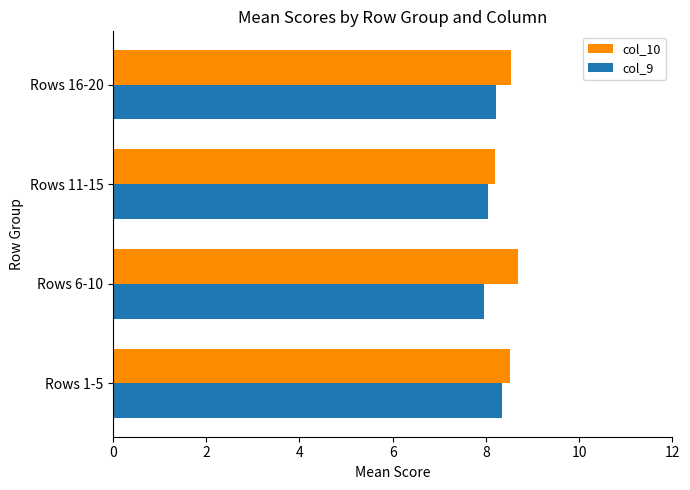

Count the col_10 values in the range 8 to 9.

4